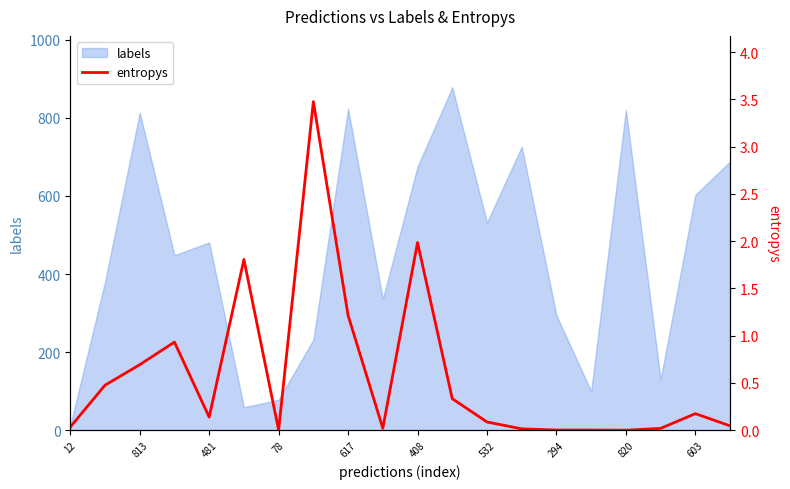

What is the label of the 12th point from the left?

11